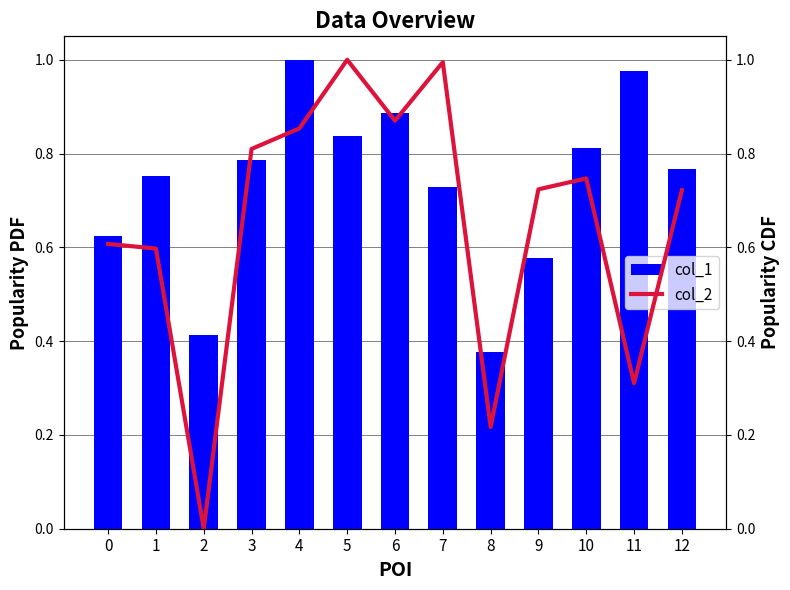

Which series has the largest total across all categories?

col_1